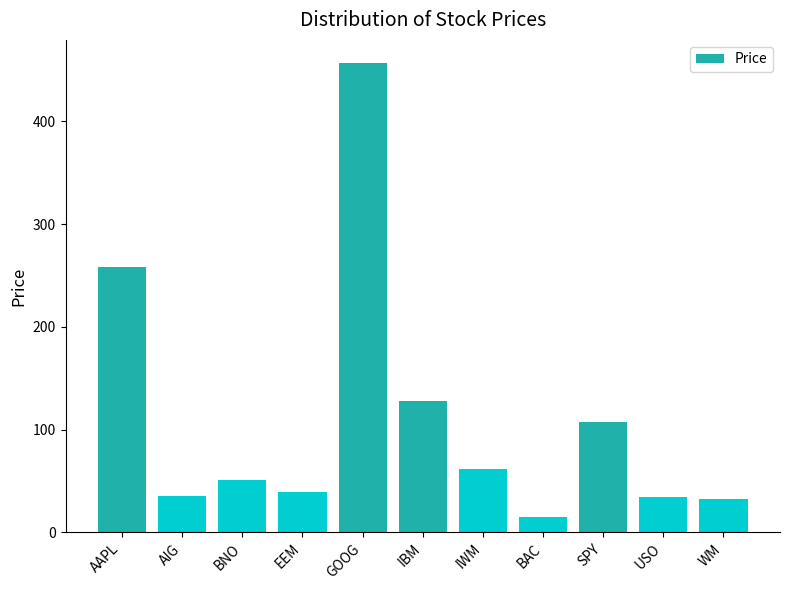

Which category has the highest value across all series?

GOOG